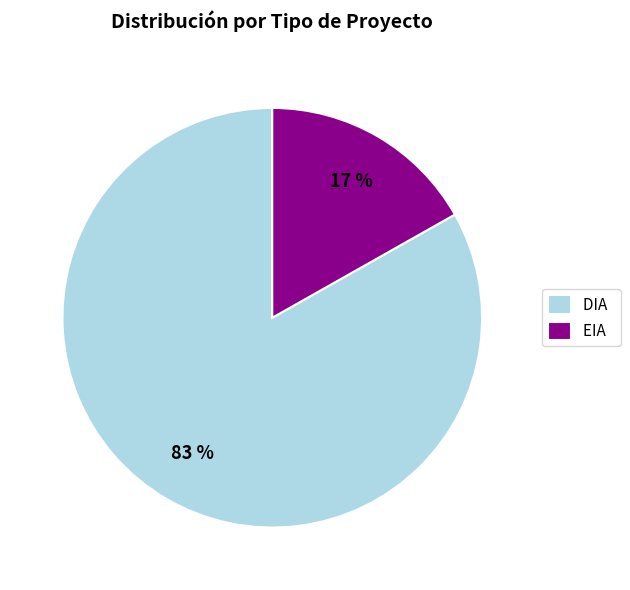

What is the smallest slice in the pie chart?

EIA